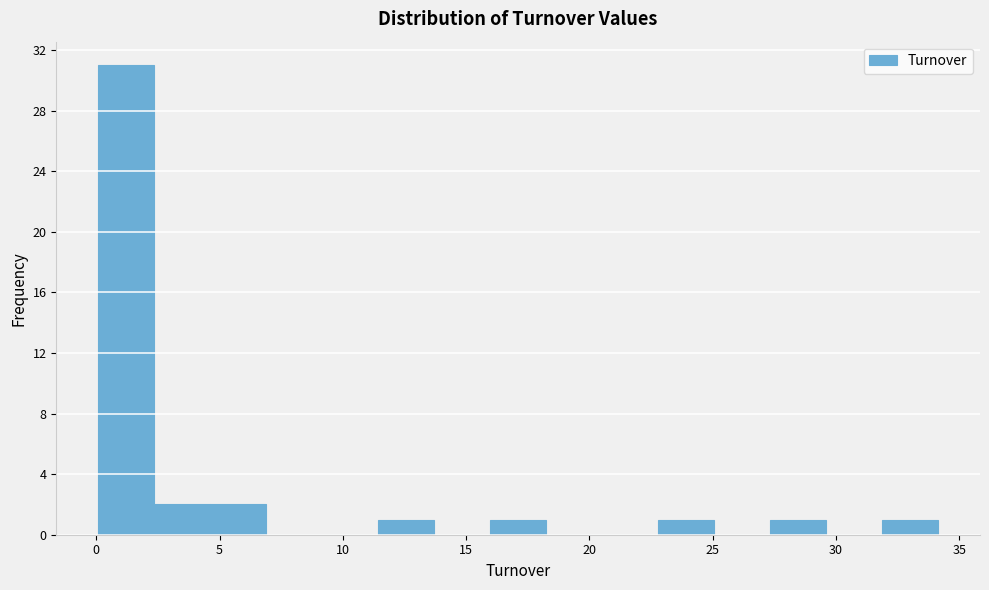

Over which range of the x-axis is the bar tallest?

0.0 to 2.5